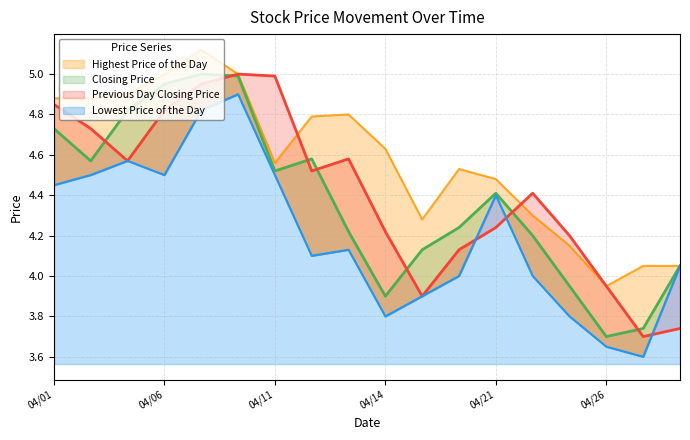

What is the sum of the Closing Price values at 20220411 and 20220425?

8.5